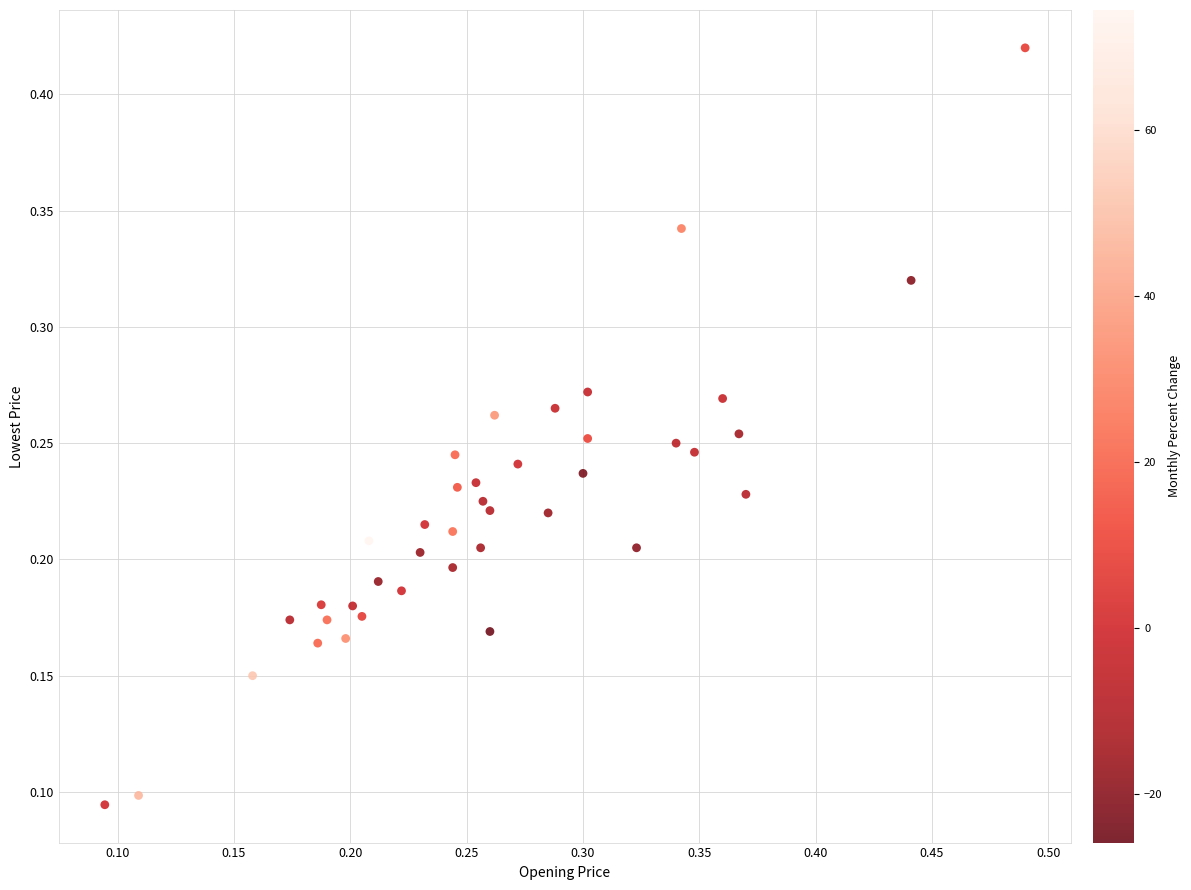

How many points are shown in the scatter plot?

40